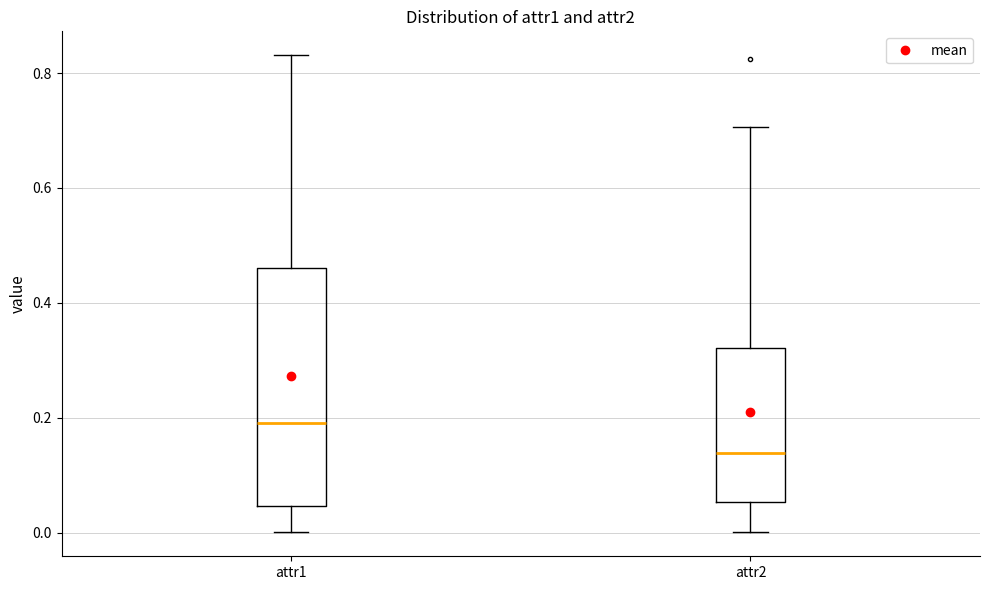

Reading left to right, transcribe this box plot: for each box, give where its median line is, the range the box spans, and where its two whiskers end, as read against the y-axis. The values are not printed on the chart, so give them approximately, as read against the axis.

attr1: median 0.20, box 0.04 to 0.46, whiskers 0.00 to 0.84
attr2: median 0.14, box 0.06 to 0.32, whiskers 0.00 to 0.70